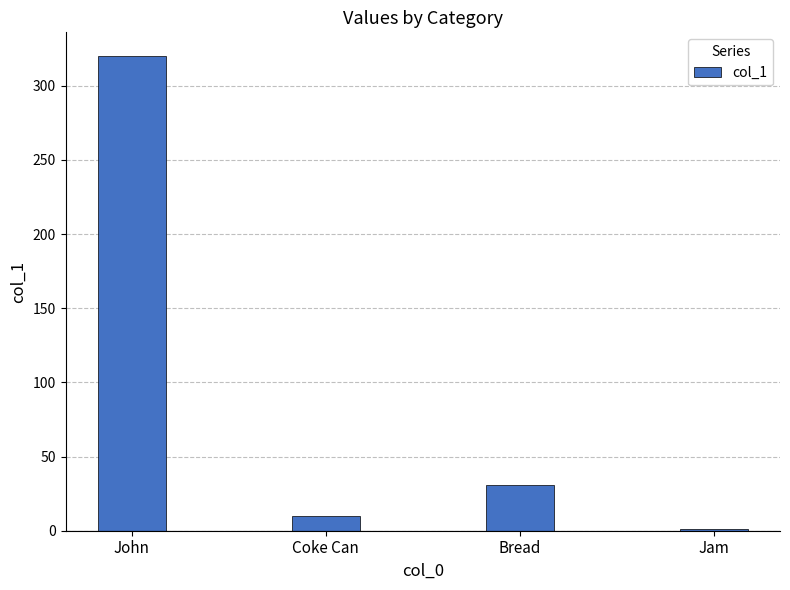

Reading left to right, what are all the values shown in this chart?

John=320	Coke Can=10	Bread=31	Jam=1